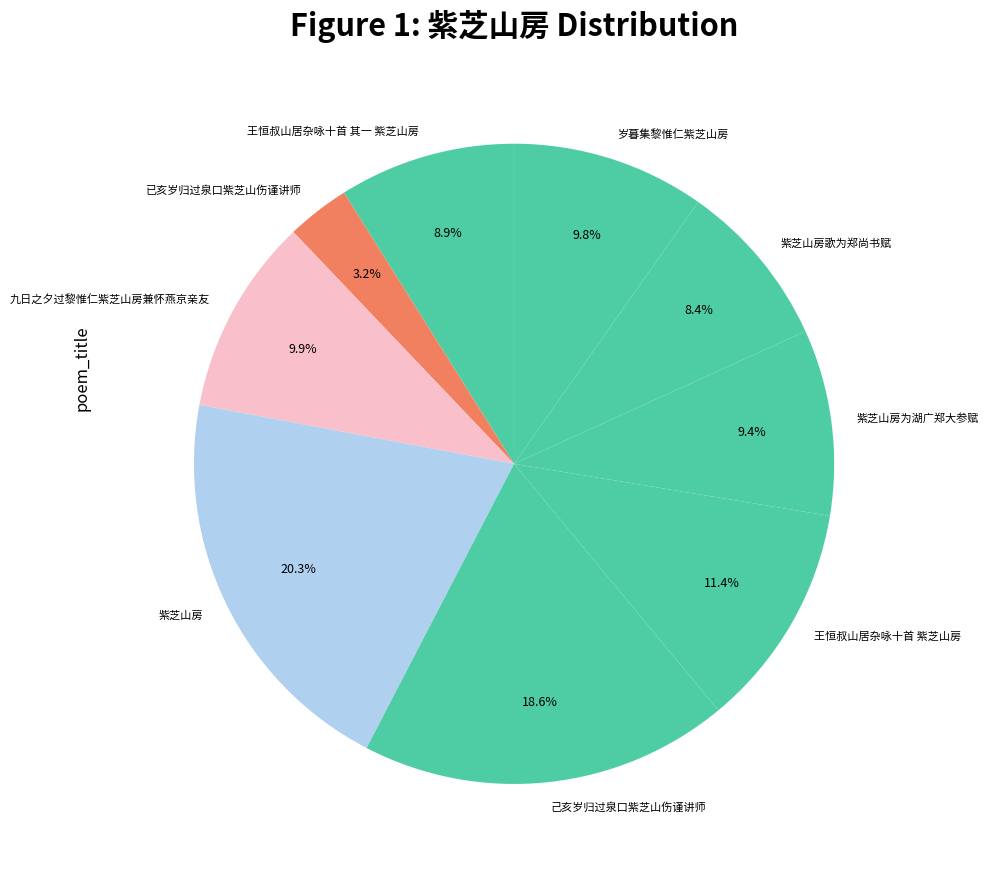

How many segments does this pie chart have?

9